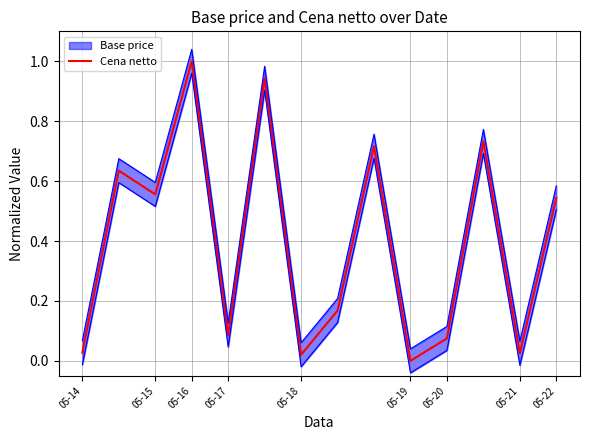

The value of Cena netto at 05-19 is 0.6. True or false?

False